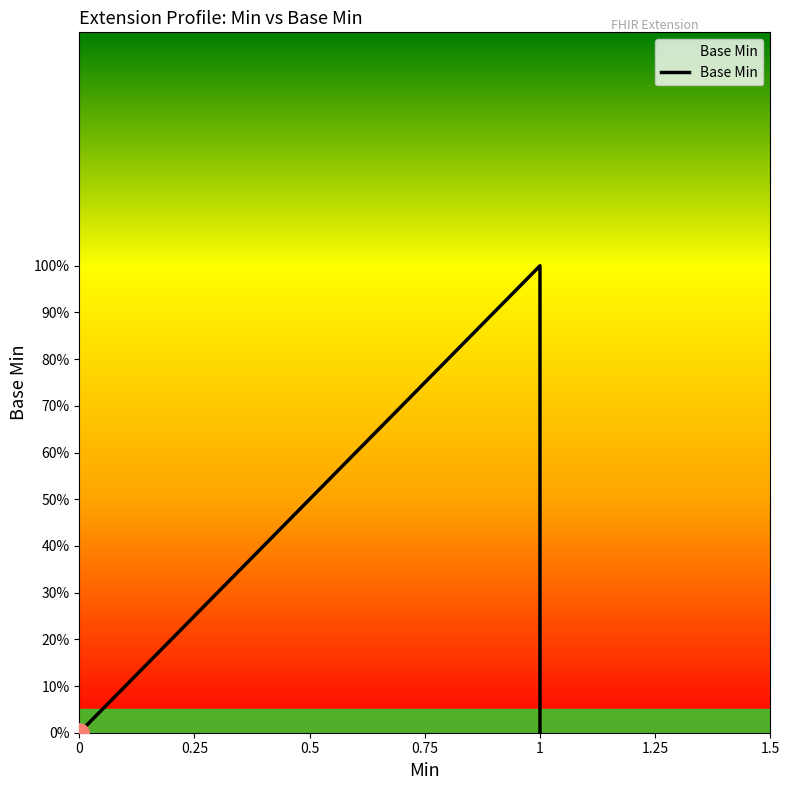

What is the value of the 6th point from the left?

1